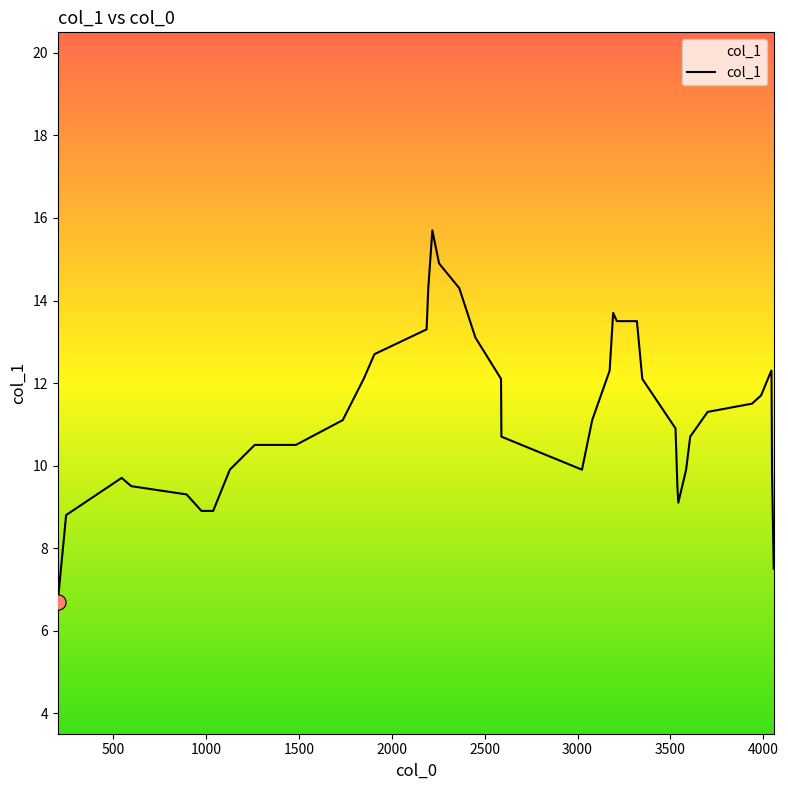

What is the difference between the maximum and minimum values?

9.0